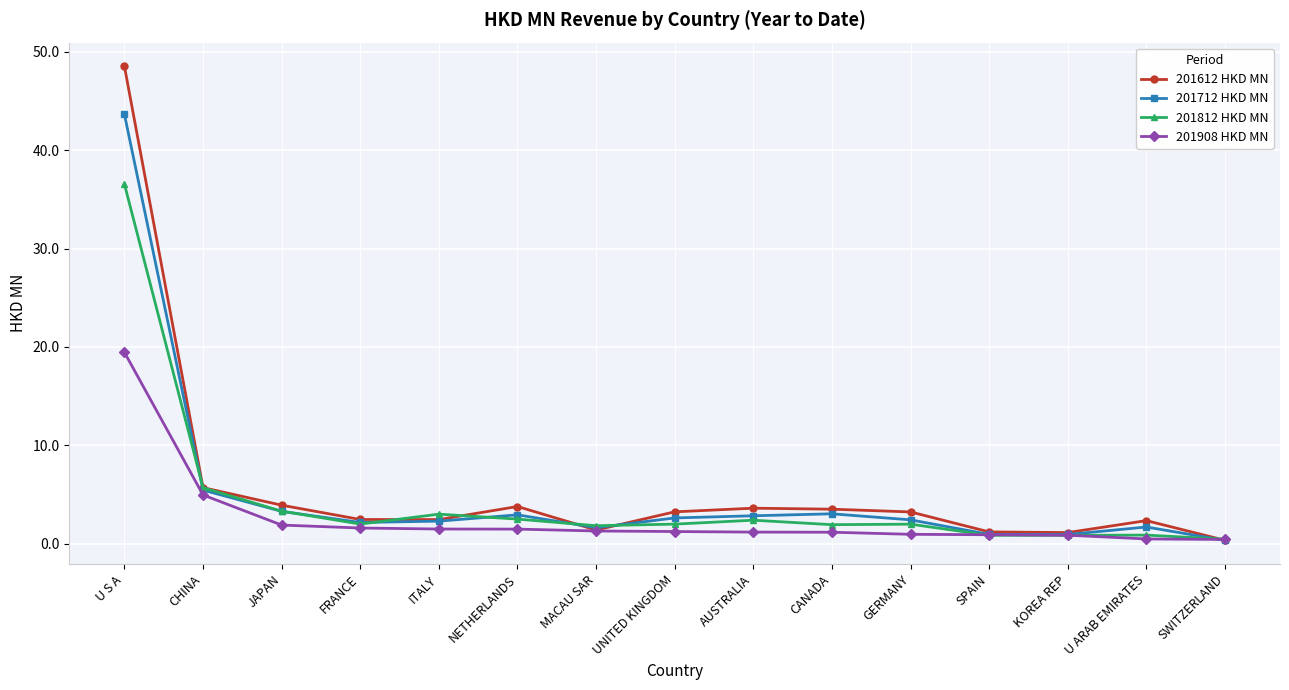

The value of 201812 HKD MN at FRANCE is 2.0. True or false?

True